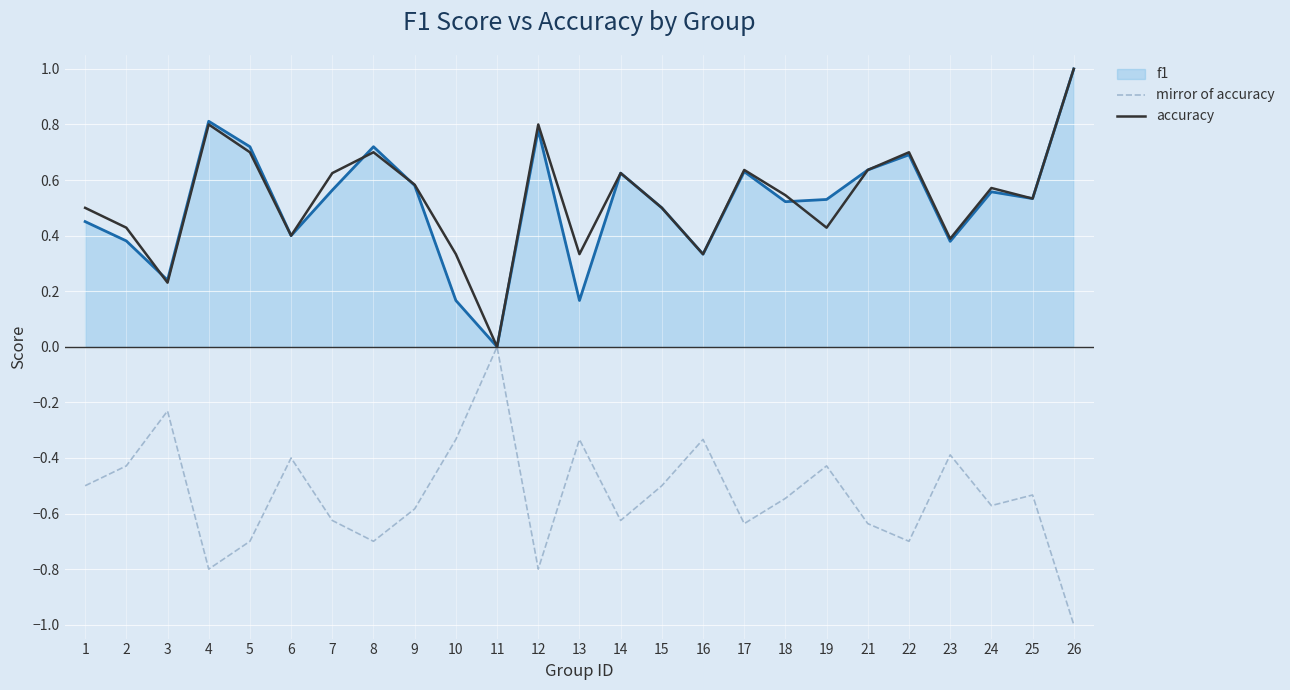

True or false: f1 has a value of 0.2 at 21.

False